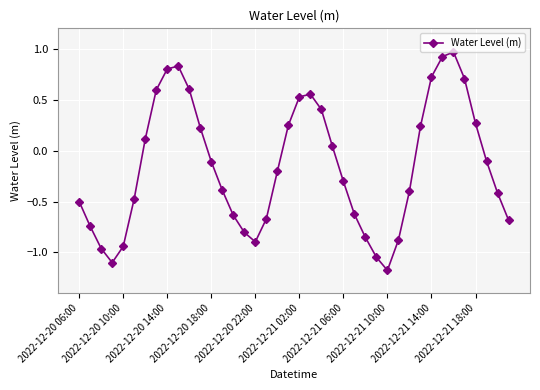

How many negative values are there?

23